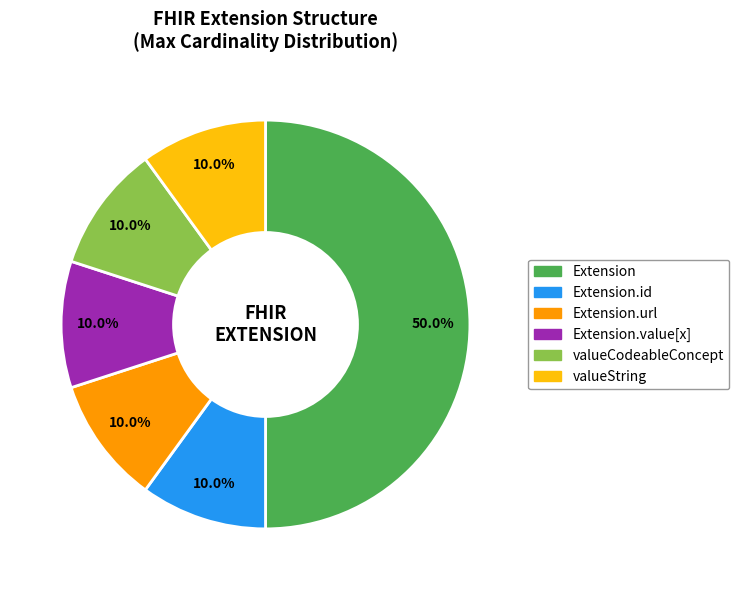

What is the ratio of the value at Extension.id to the value at Extension.url?

1.0